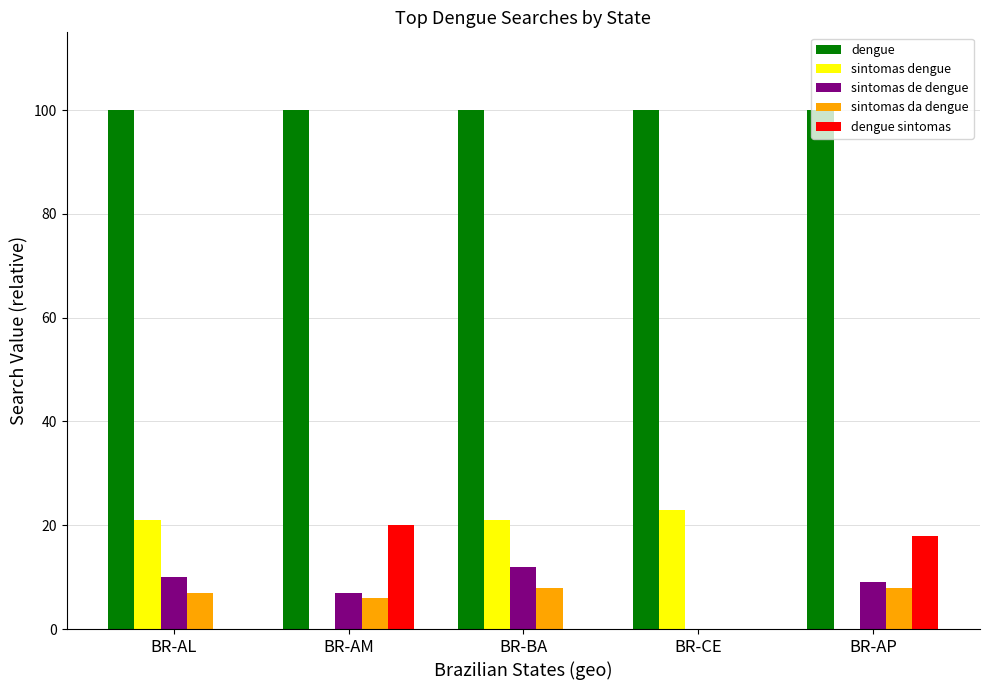

What is the total value across all series at BR-BA?

141